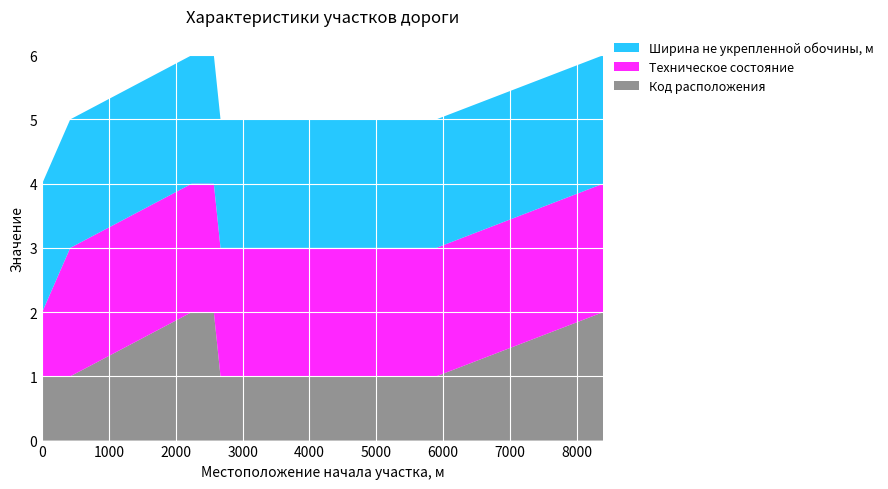

Reading left to right, list all the values displayed in this chart.

Код расположения: 1	1	2	2	1	1	1	1	2
Техническое состояние: 1	2	2	2	2	2	2	2	2
Ширина не укрепленной обочины, м: 2	2	2	2	2	2	2	2	2